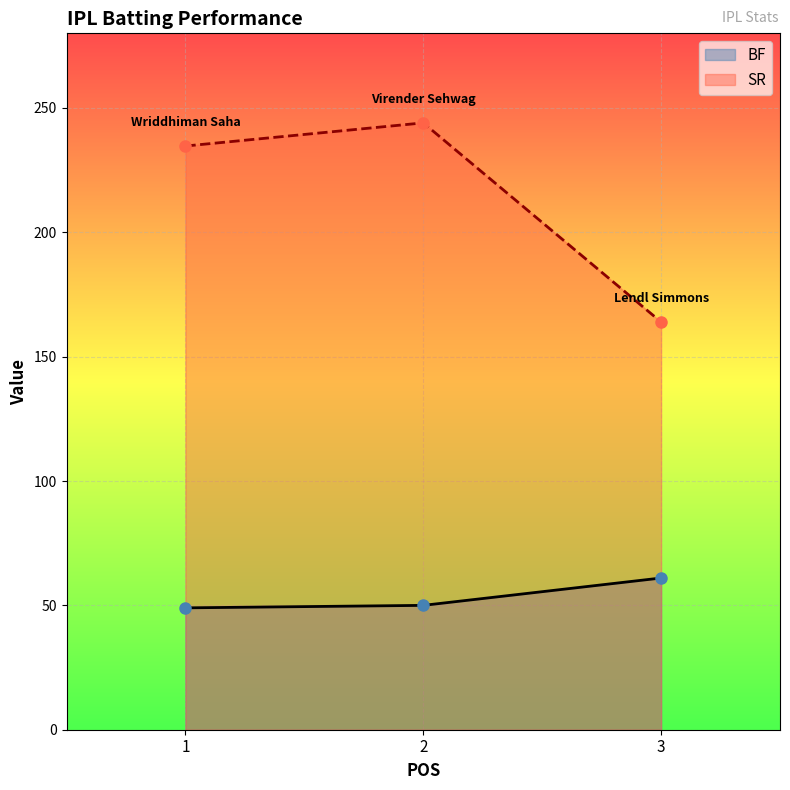

Which series has the widest spread of values?

SR